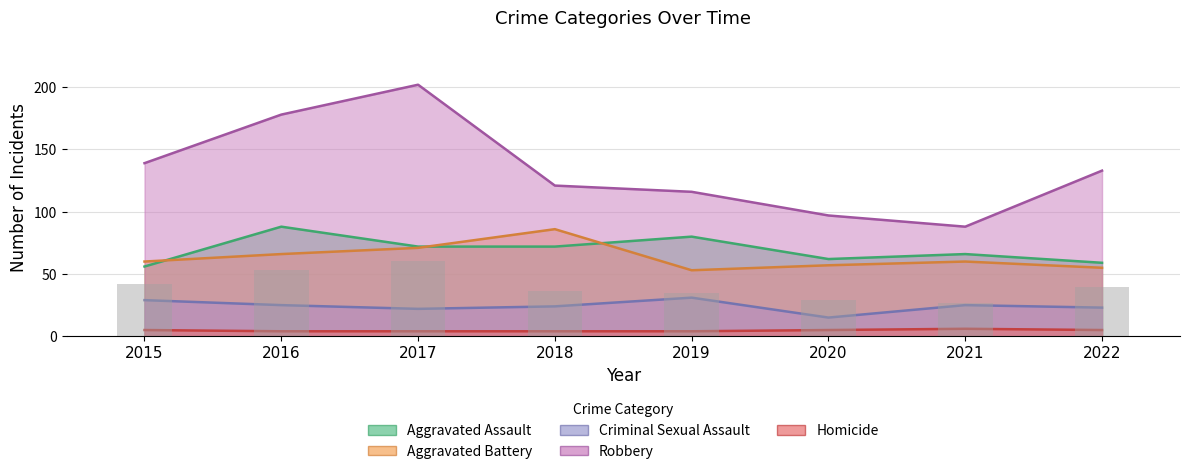

How many categories are shown in the chart?

8